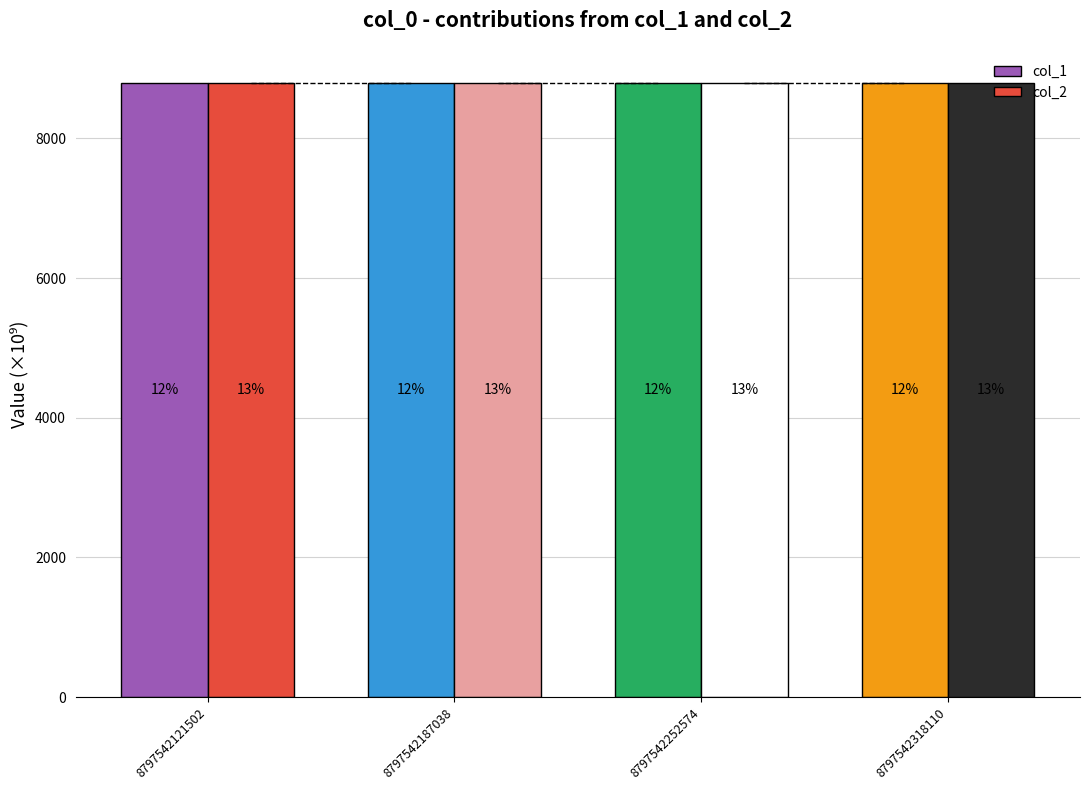

What are all the series names shown in the legend?

col_1, col_2